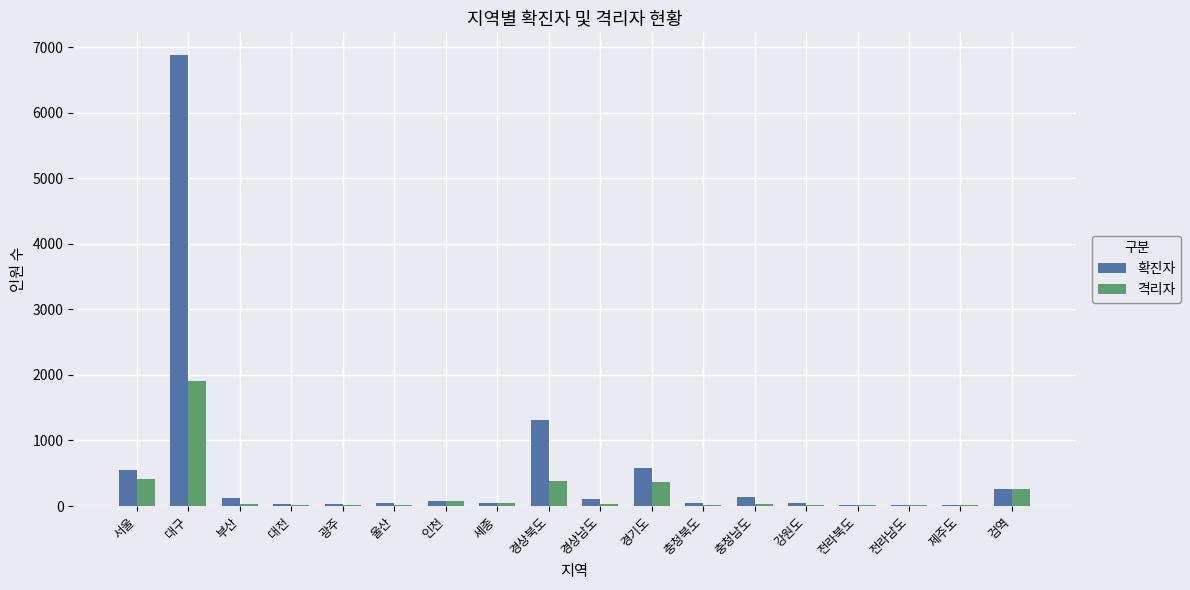

Which category has the highest value in the 격리자 series?

대구